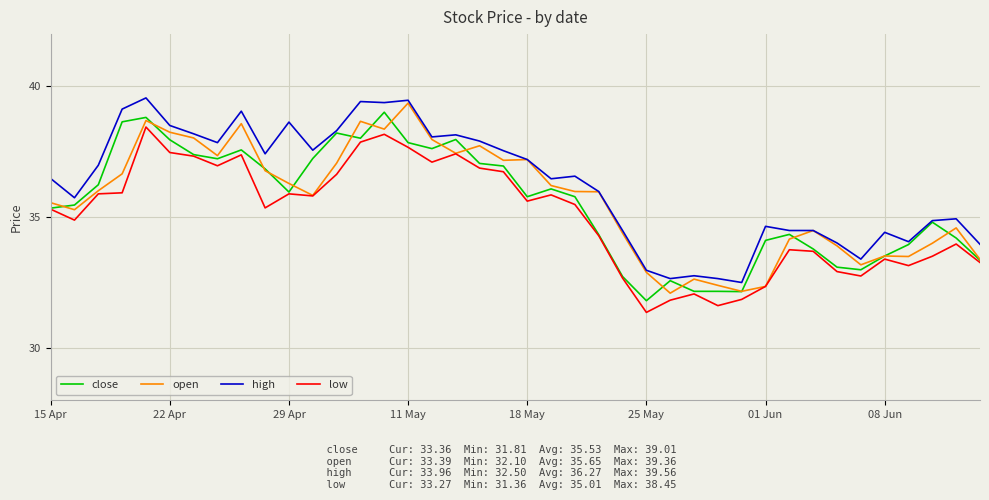

How many distinct data groups are displayed?

4